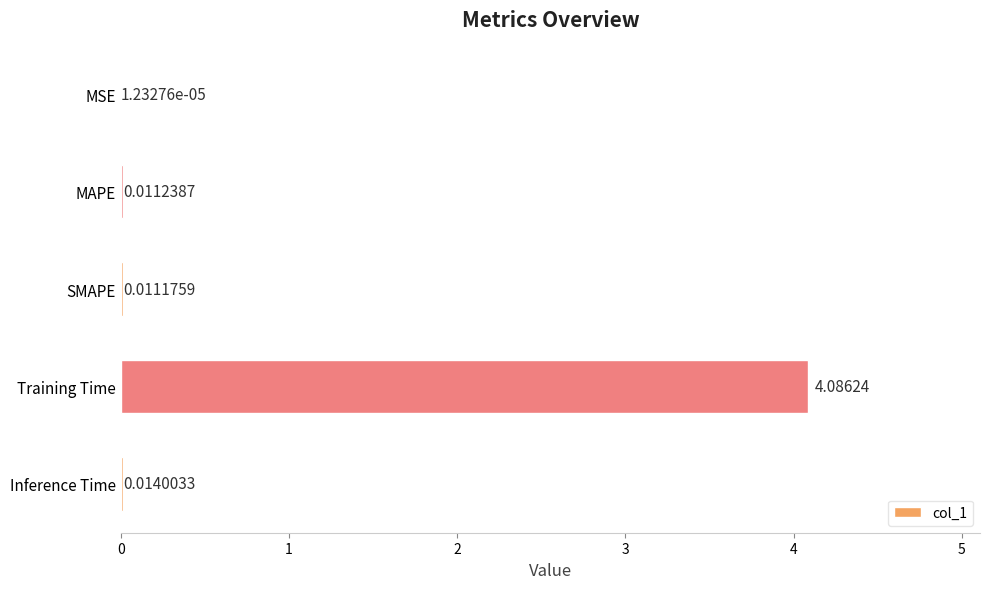

Which label corresponds to the largest value in the chart?

Training Time